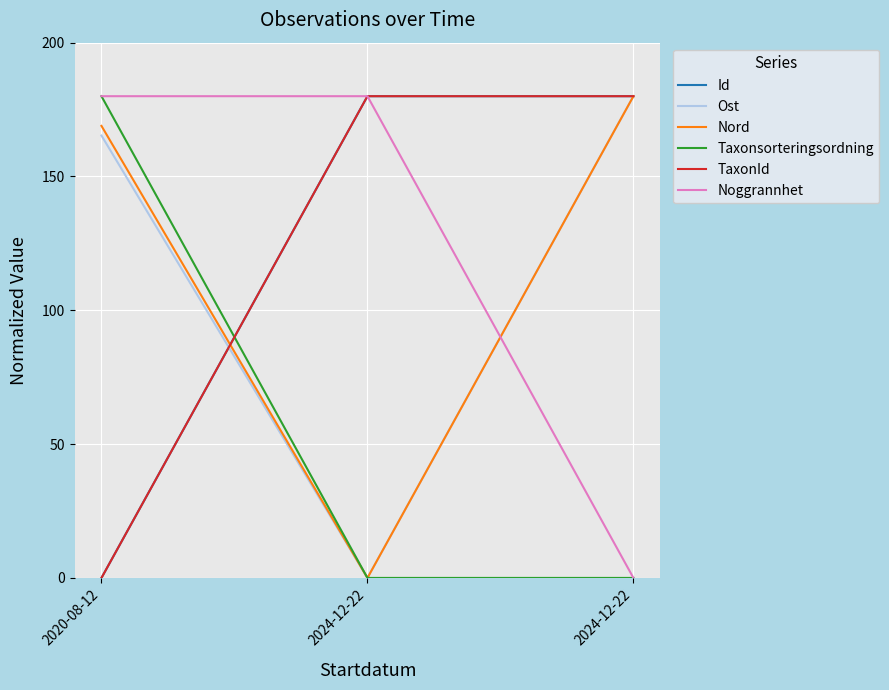

What are all the series names shown in the legend?

Id, Ost, Nord, Taxonsorteringsordning, TaxonId, Noggrannhet